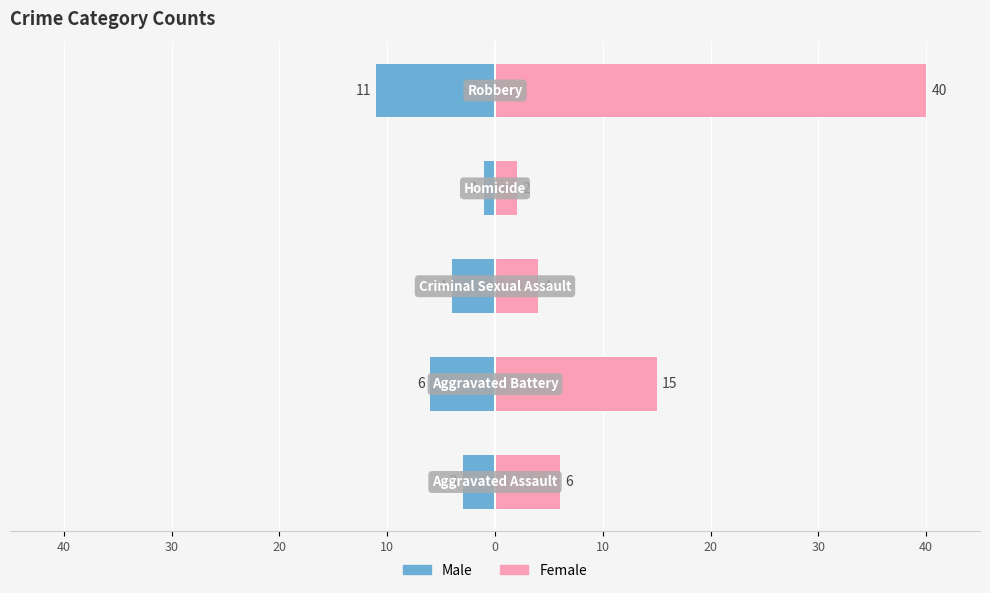

The value of Male at 40 is -4. True or false?

False